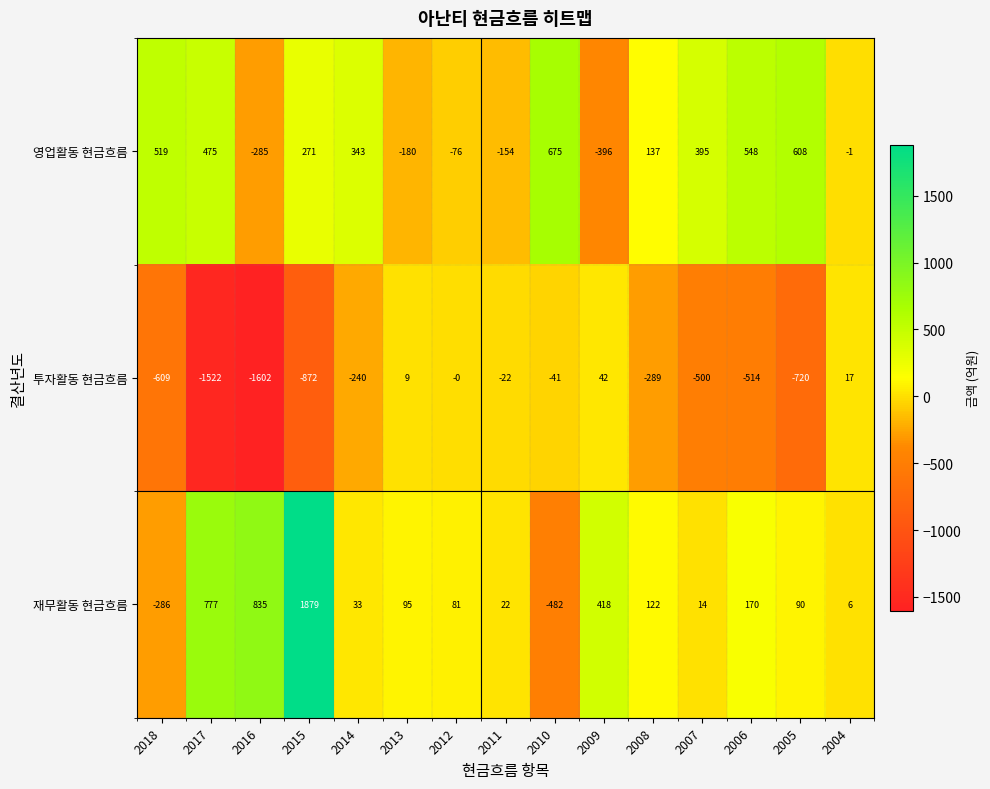

How many values in 영업활동 현금흐름 are below zero?

6